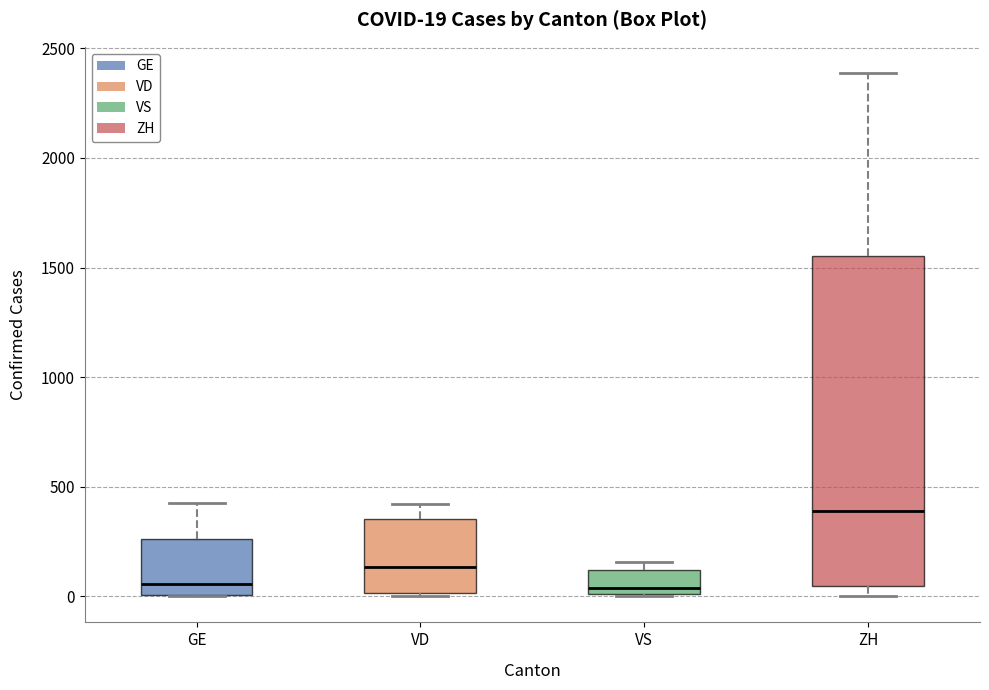

Comparing the boxes themselves (not the whiskers), which one is the tallest?

ZH